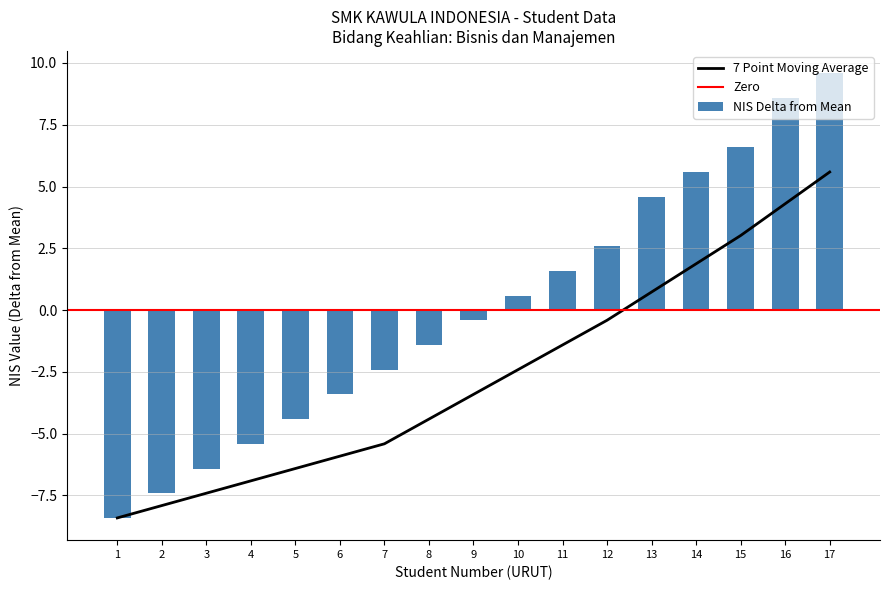

True or false: NIS has a value of 2.0 at 14.

False